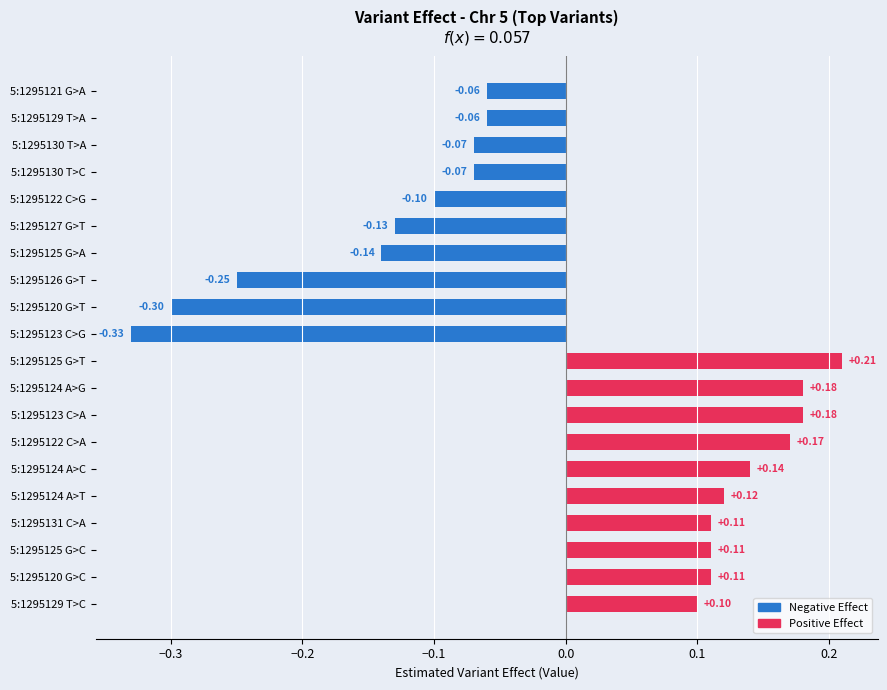

What is the difference between the second highest and minimum values?

0.5